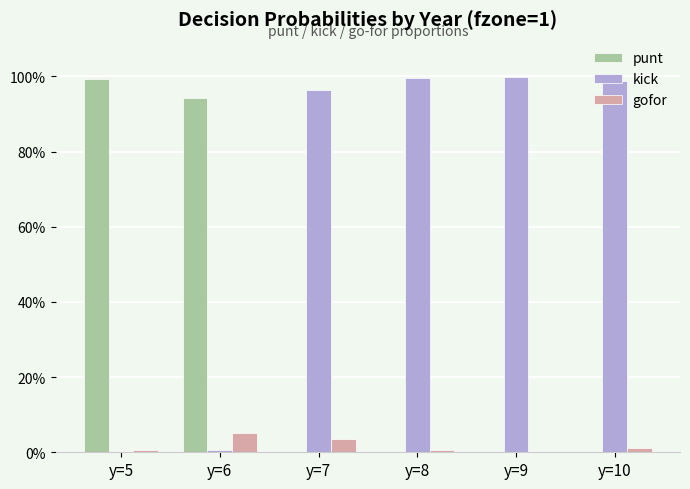

Which series changed the most between y=5 and y=9?

kick